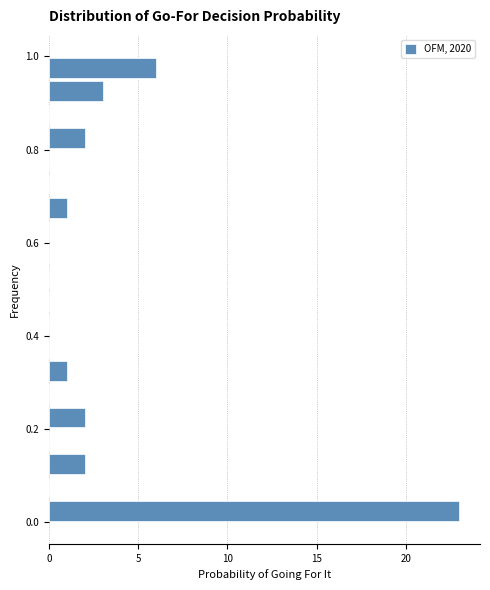

Around what value on the y-axis is the longest bar? Give the approximate position of its centre, as read against the axis.

0.02